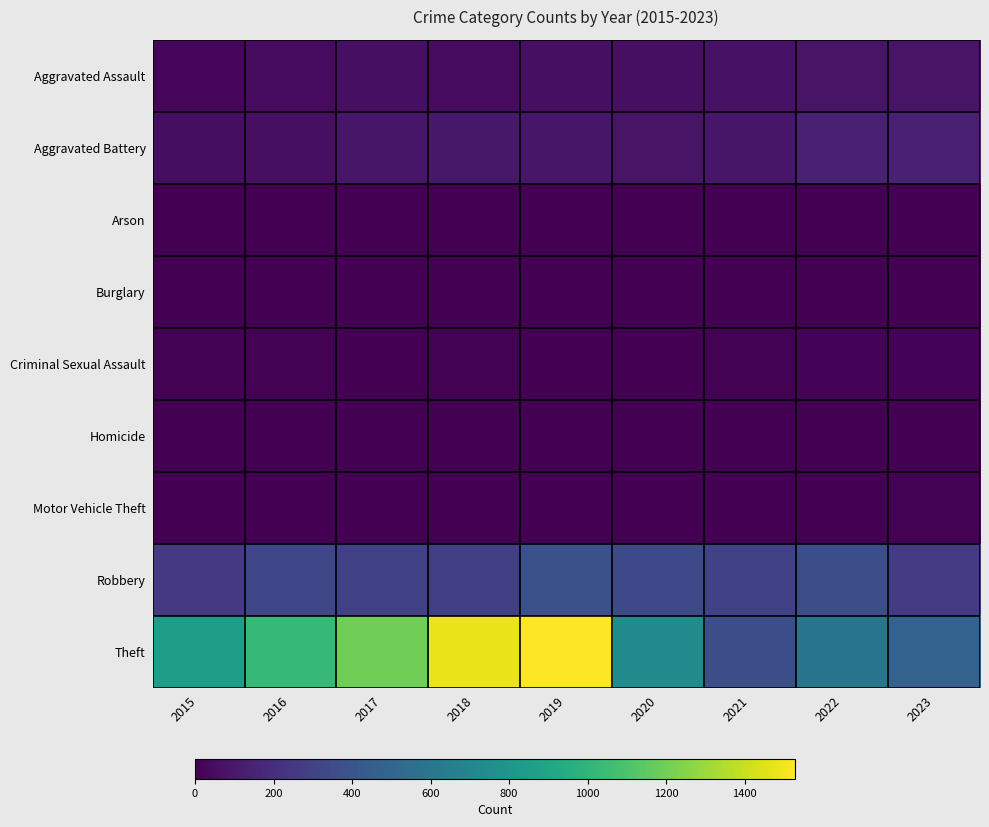

Reading left to right, transcribe all the data shown in this chart.

Aggravated Assault: 2015=29	2016=47	2017=64	2018=47	2019=62	2020=65	2021=72	2022=79	2023=79
Aggravated Battery: 2015=57	2016=60	2017=94	2018=97	2019=92	2020=82	2021=90	2022=139	2023=140
Arson: 2015=3	2016=0	2017=0	2018=1	2019=1	2020=1	2021=1	2022=3	2023=0
Burglary: 2015=0	2016=0	2017=1	2018=0	2019=1	2020=0	2021=1	2022=0	2023=0
Criminal Sexual Assault: 2015=8	2016=6	2017=5	2018=6	2019=4	2020=1	2021=10	2022=17	2023=15
Homicide: 2015=0	2016=1	2017=1	2018=1	2019=1	2020=2	2021=3	2022=4	2023=2
Motor Vehicle Theft: 2015=0	2016=2	2017=1	2018=1	2019=0	2020=2	2021=1	2022=2	2023=6
Robbery: 2015=256	2016=328	2017=296	2018=288	2019=378	2020=337	2021=295	2022=367	2023=273
Theft: 2015=856	2016=1023	2017=1197	2018=1481	2019=1528	2020=737	2021=366	2022=592	2023=482